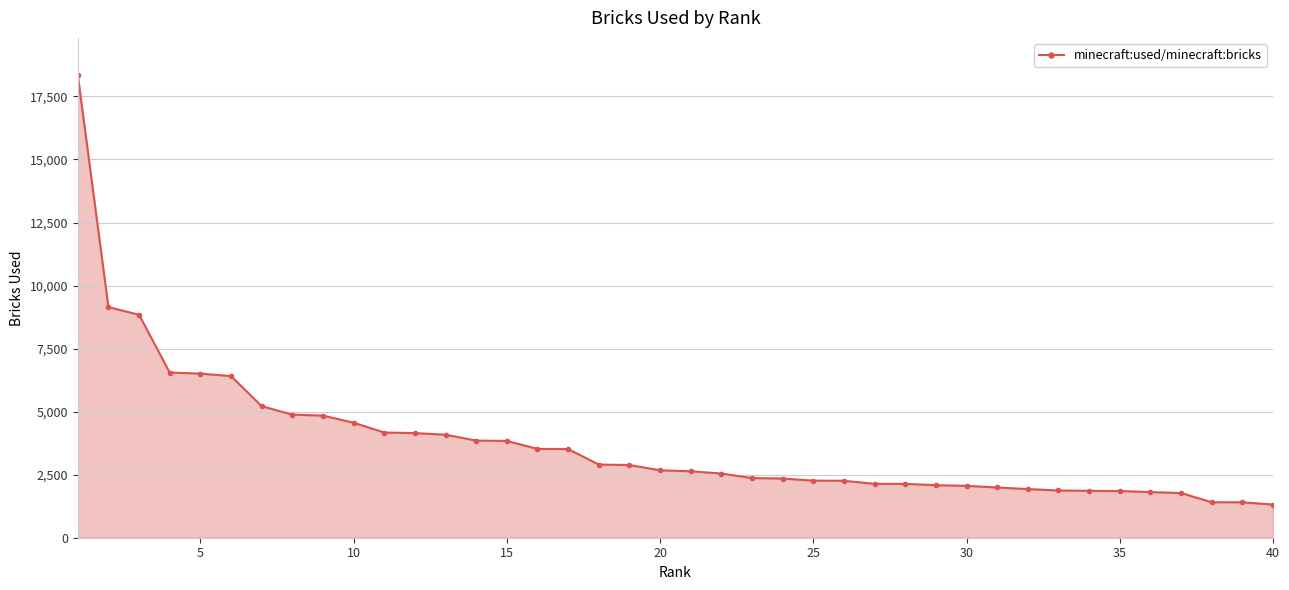

What is the difference between the maximum and second lowest values?

16947